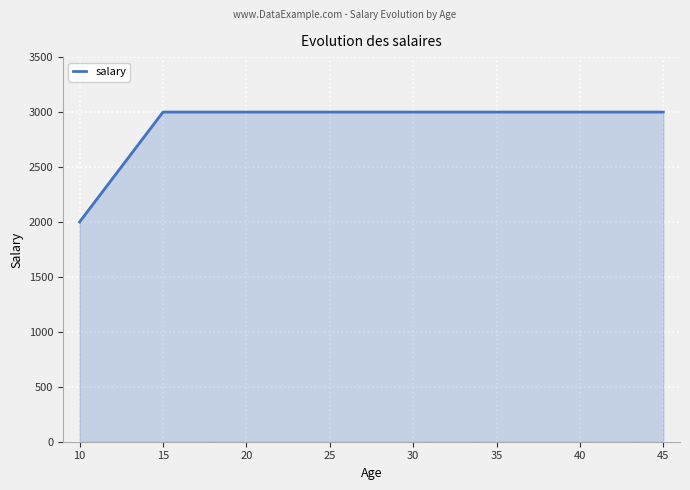

The value at 10 is 2000. True or false?

True